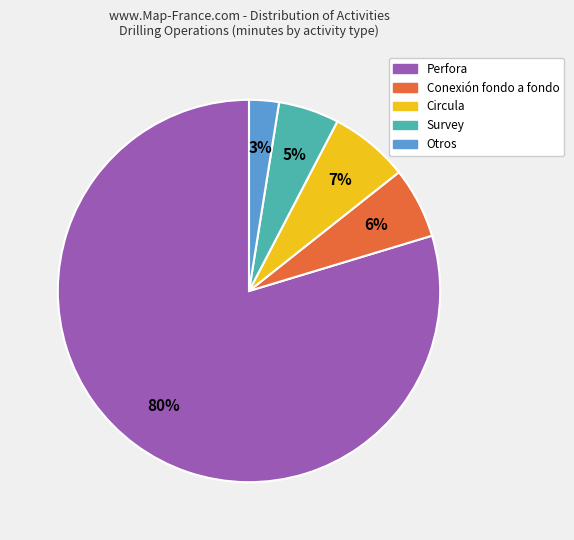

What is the smallest slice in the pie chart?

Otros